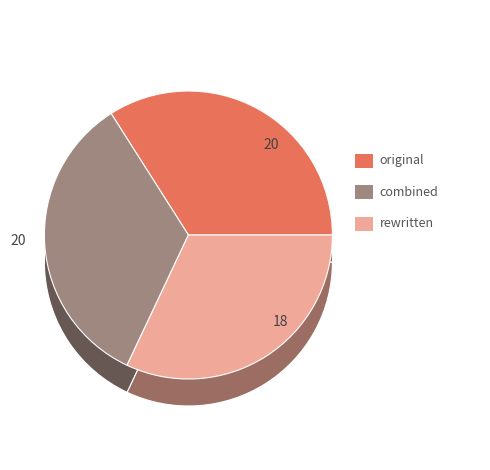

The original slice represents 34% of the pie. True or false?

True